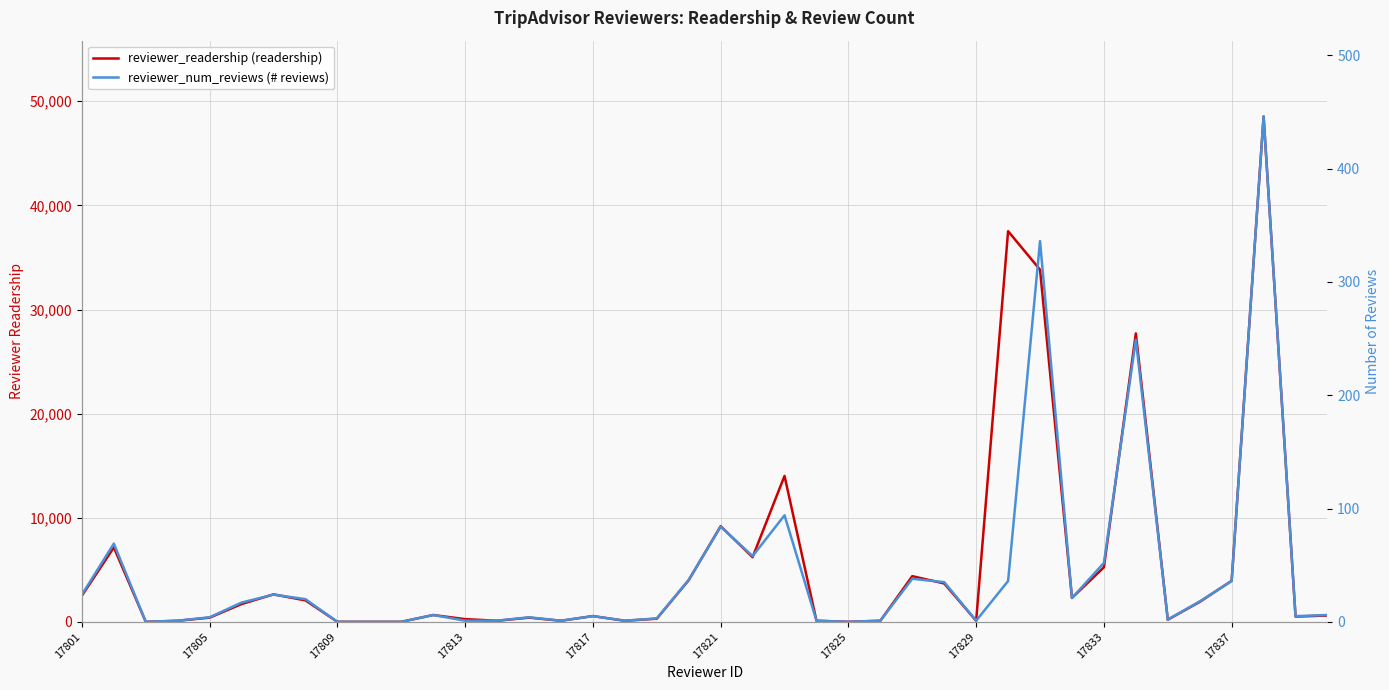

Does the chart display data point markers on the line(s)?

No